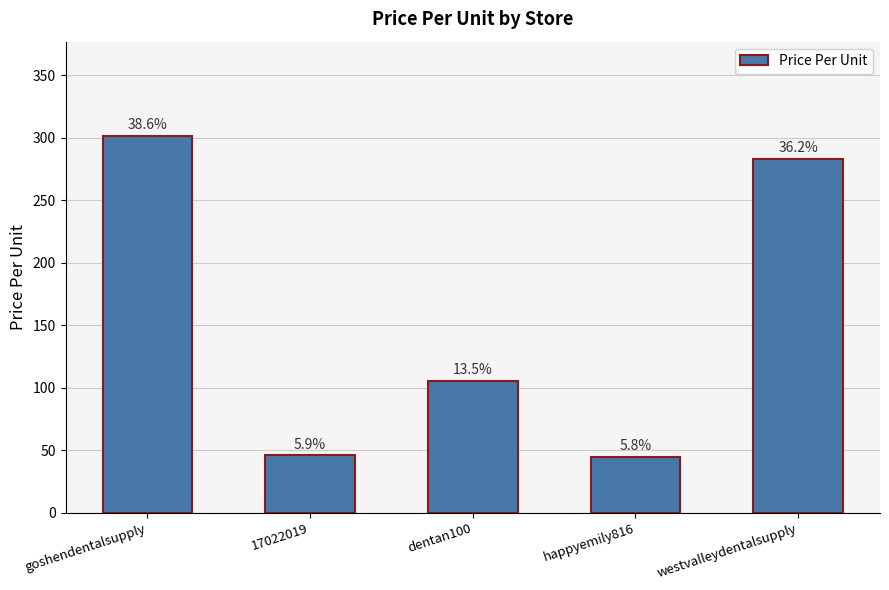

Approximately how many times larger is the value at 17022019 compared to happyemily816?

1.0